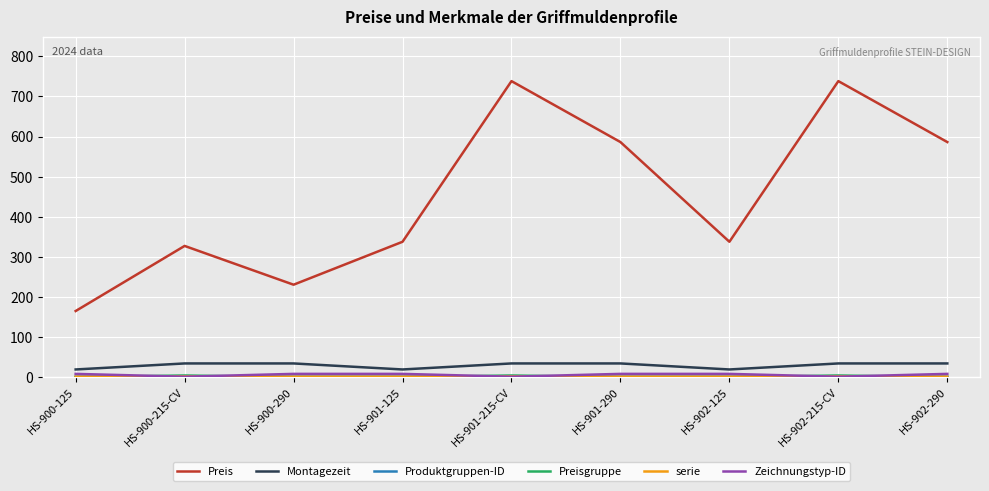

True or false: Zeichnungstyp-ID and Preis intersect in this chart.

False